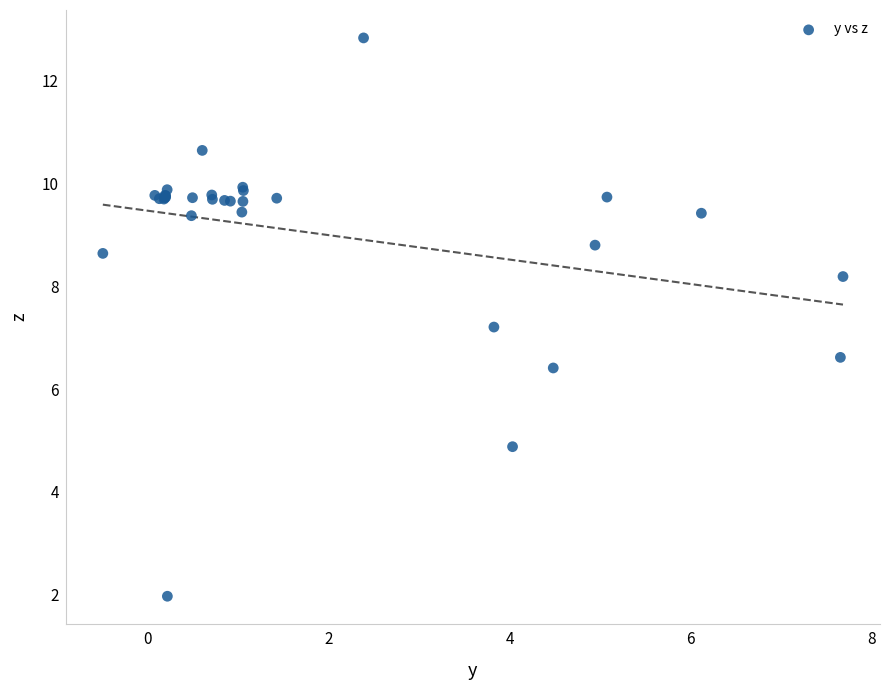

What Y value in the scatter plot is closest to 7?

7.2